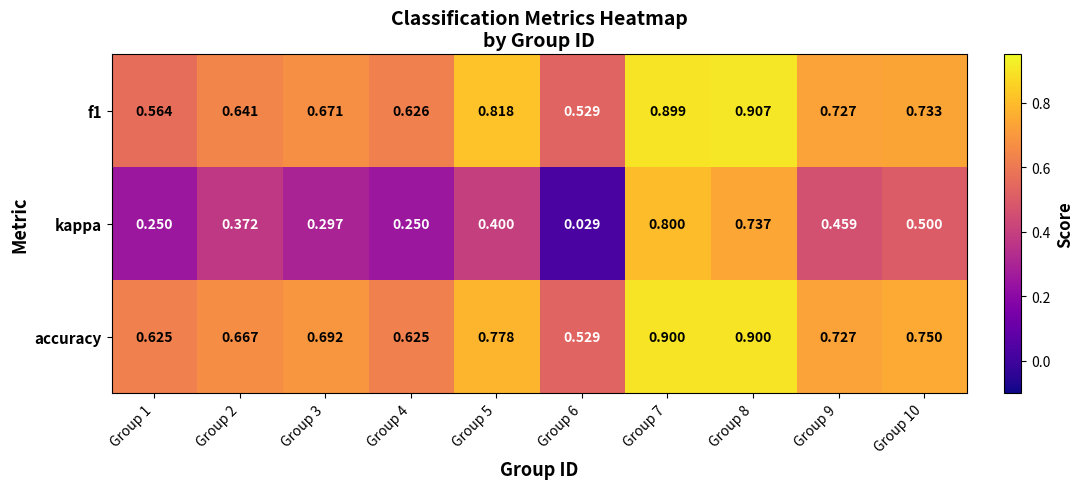

Is the value of accuracy at Group 6 greater than the value of f1 at Group 2?

No